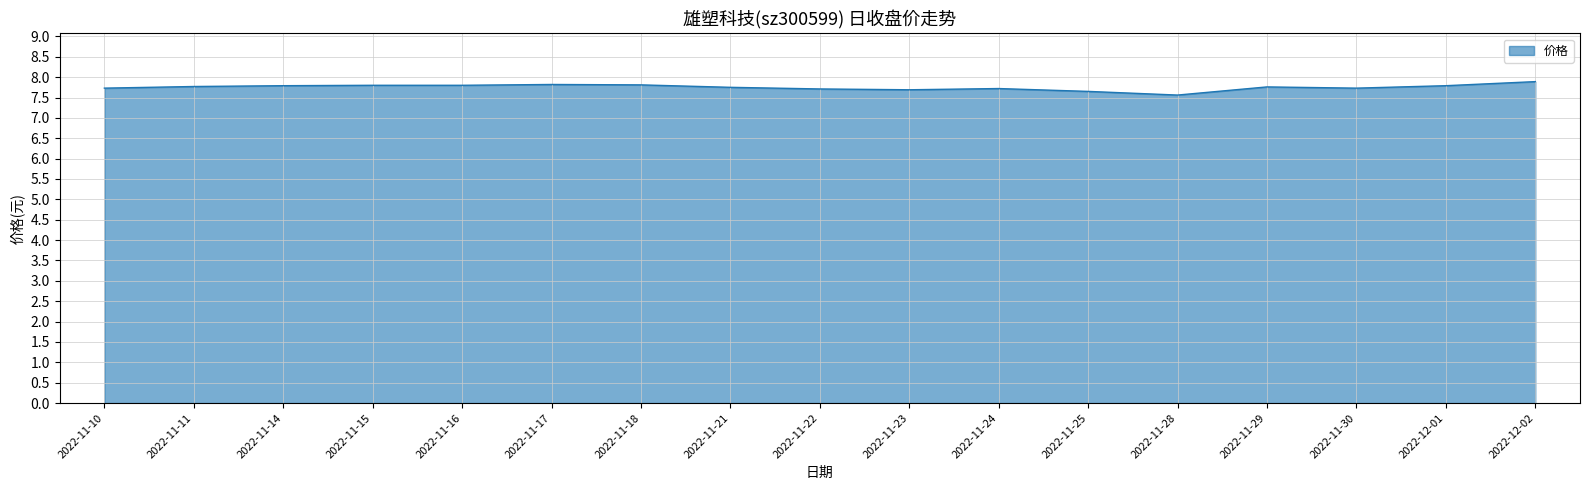

What is the smallest value displayed?

7.6